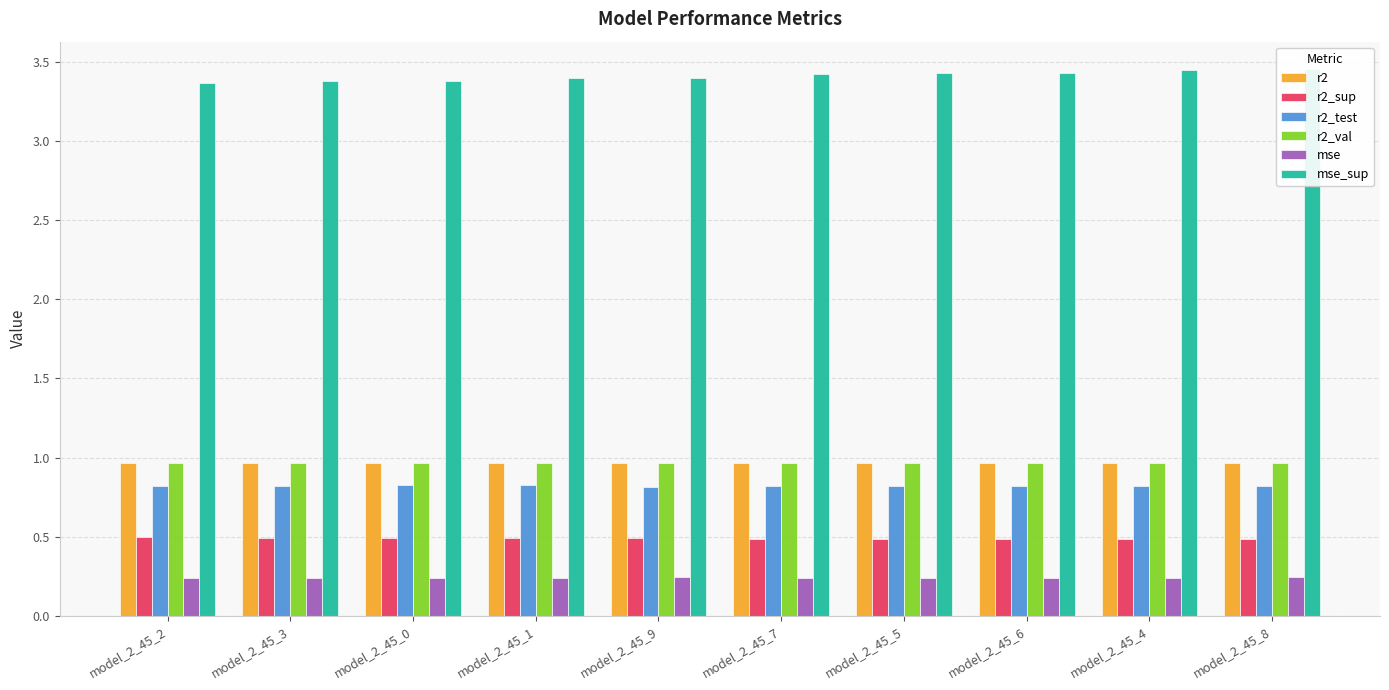

Count the r2 values in the range 0 to 1.

10